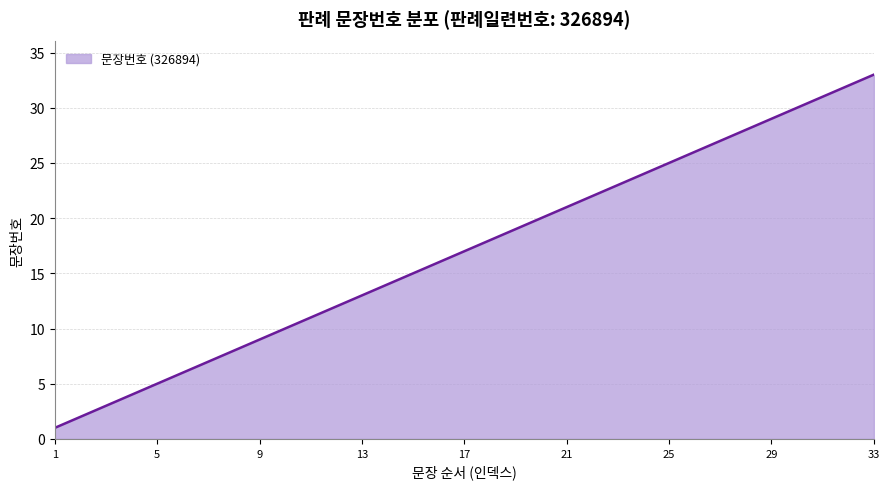

What is the difference between the second highest and second lowest values?

30